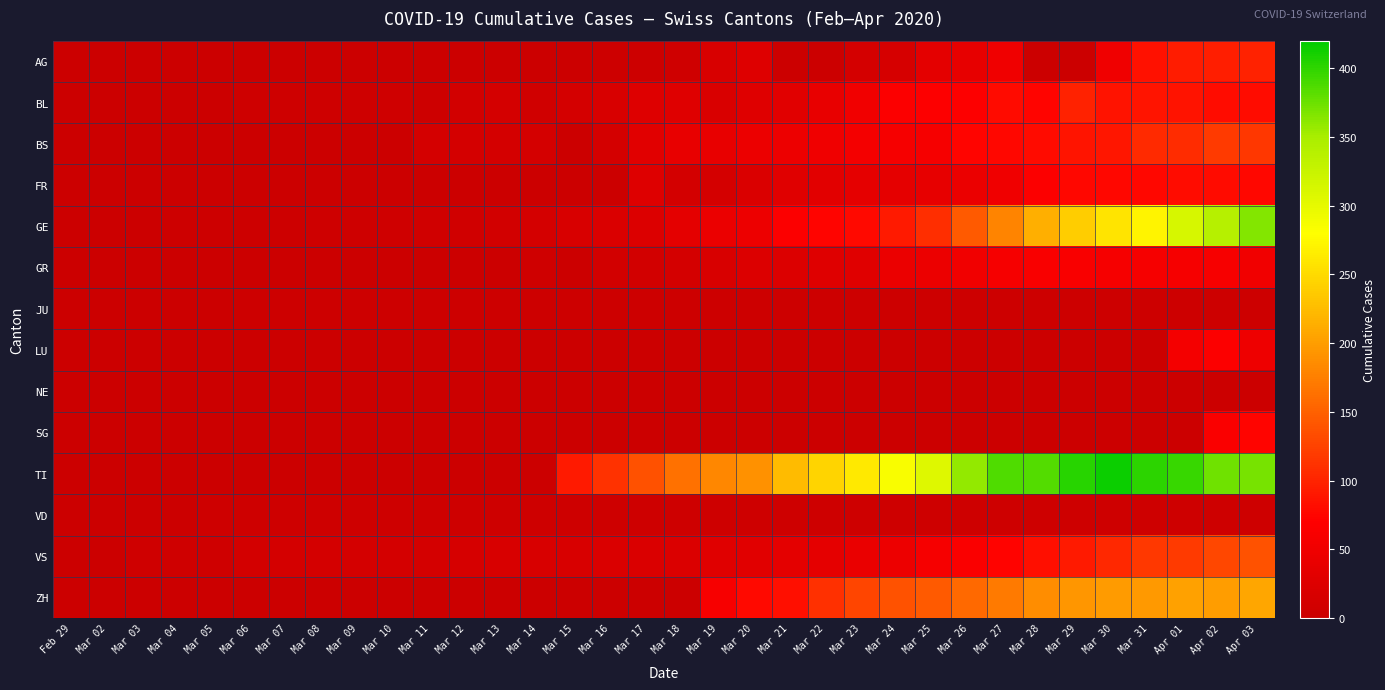

At how many categories does at least one series exceed 147?

17